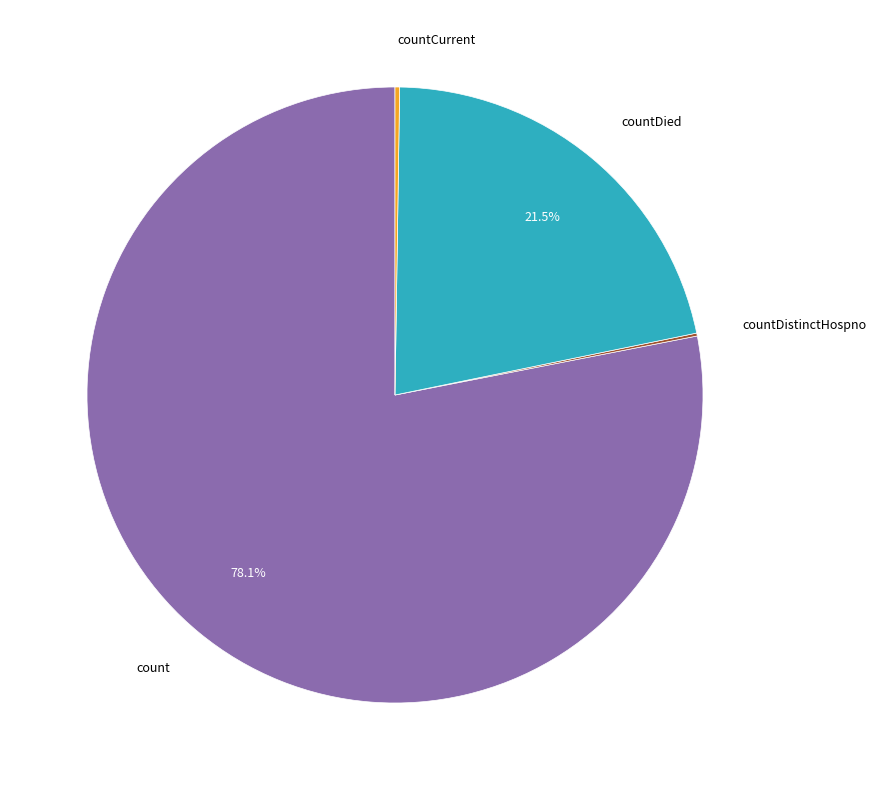

What percentage do count and countDied together represent?

99.6%